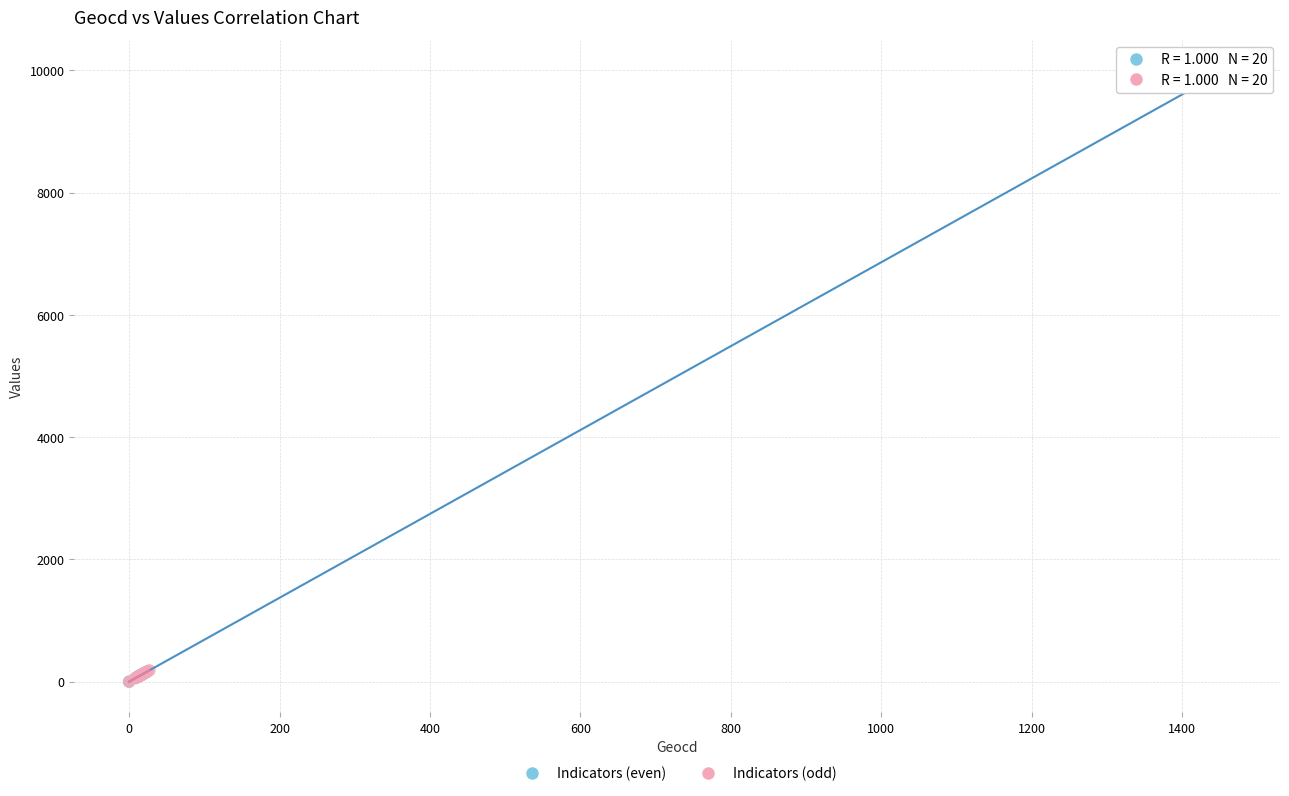

Which series reaches the maximum Y coordinate?

Indicators (even)